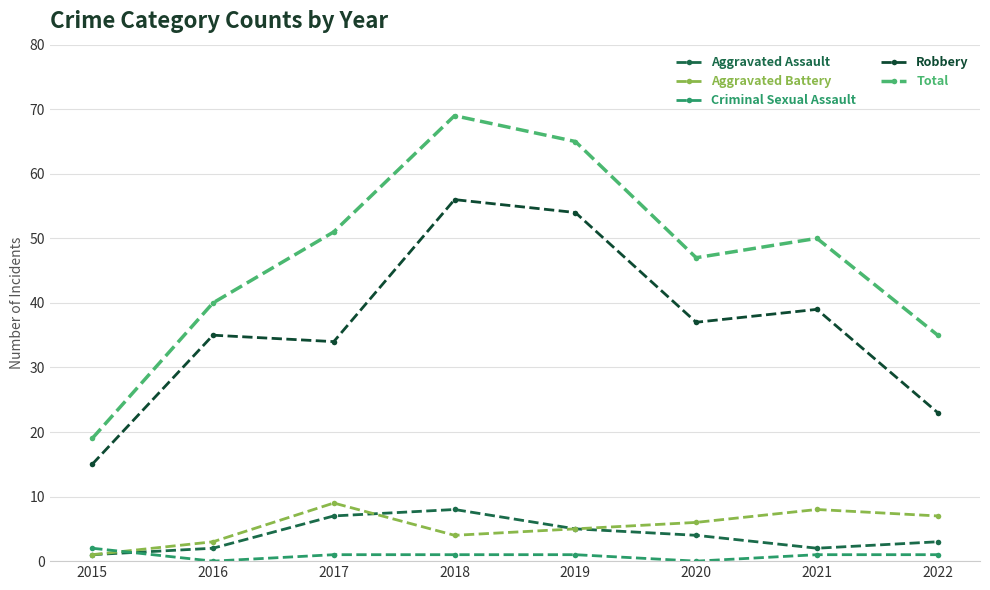

Where is the first local maximum for Total?

2018